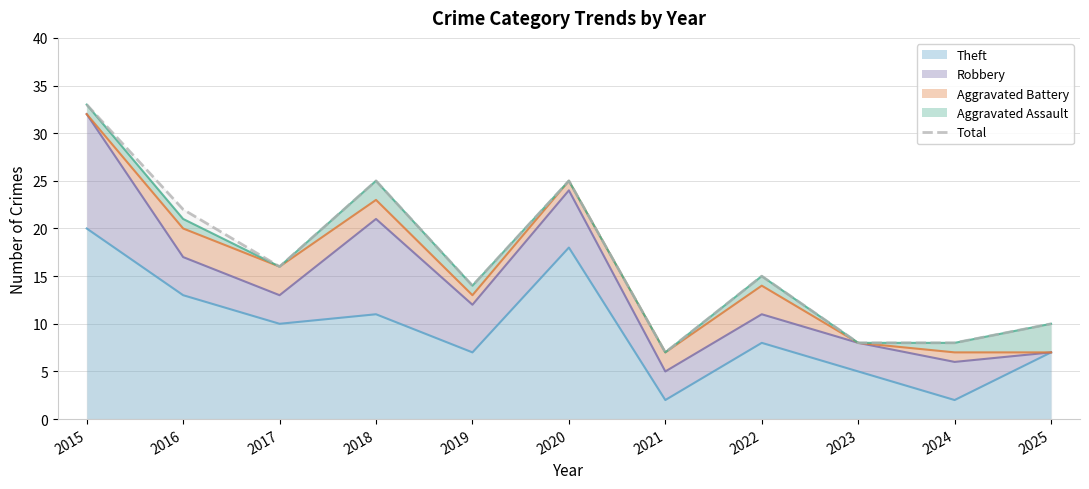

How many data points are less than 15?

5